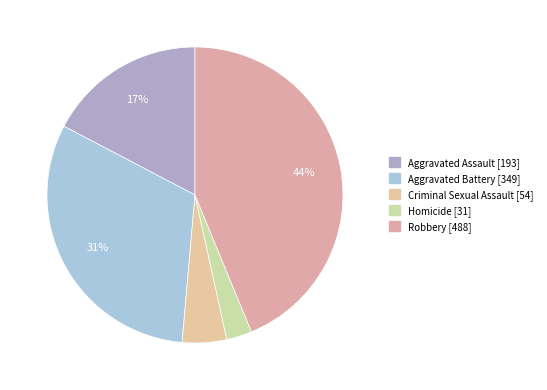

Rank the categories by value from lowest to highest.

Homicide, Criminal Sexual Assault, Aggravated Assault, Aggravated Battery, Robbery